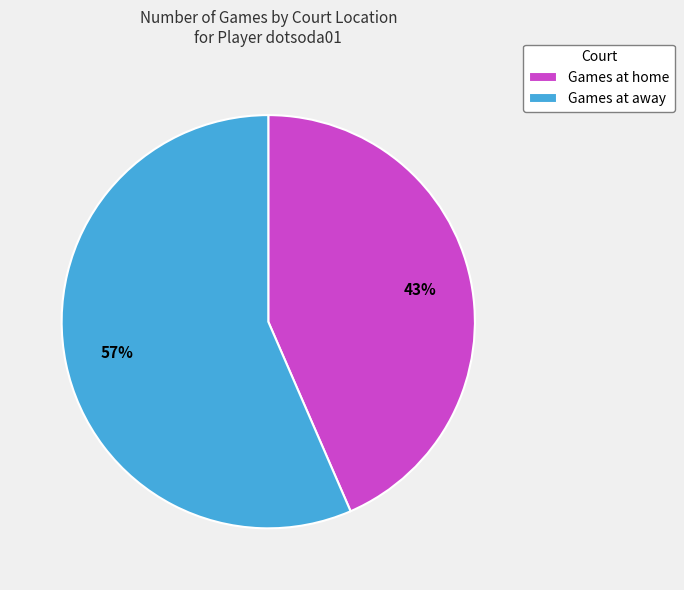

Which slice is the largest?

Games at away